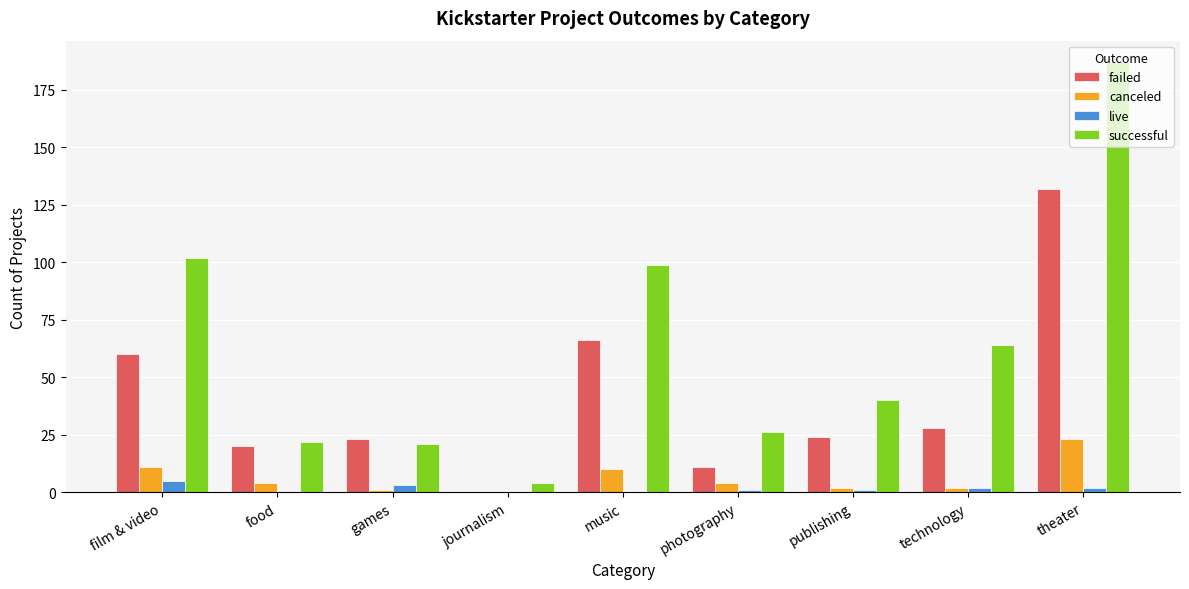

What is the sum of all failed values?

364